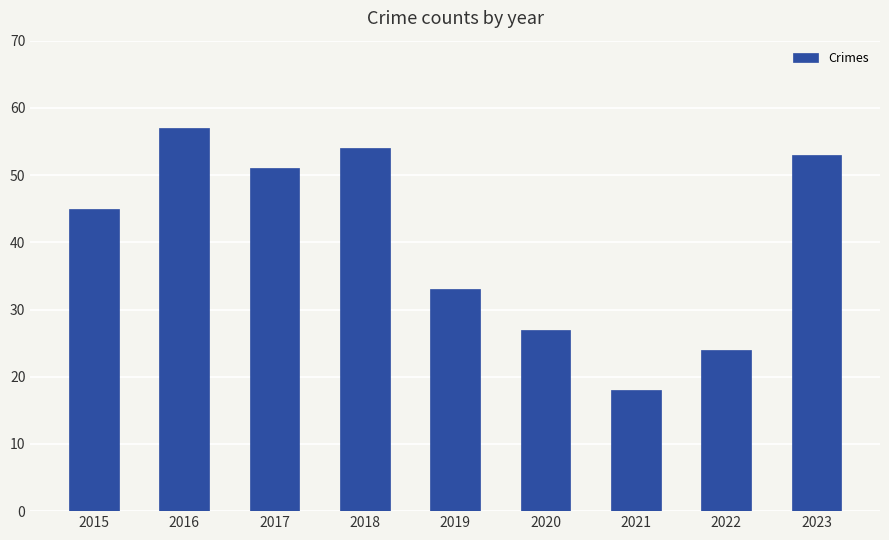

What is the difference between the second highest and second lowest values?

30